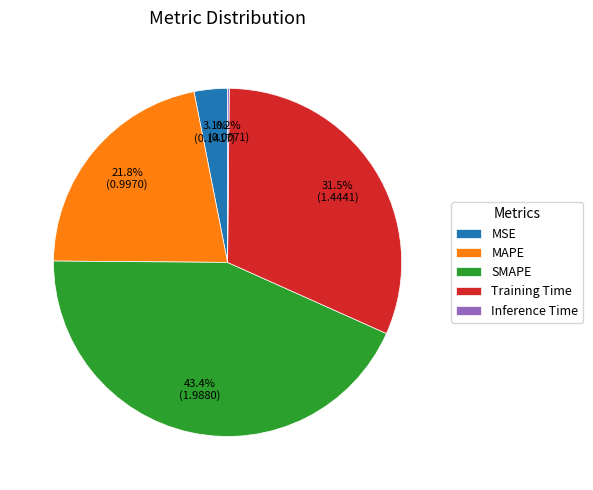

What percentage do MAPE and MSE together represent?

24.9%